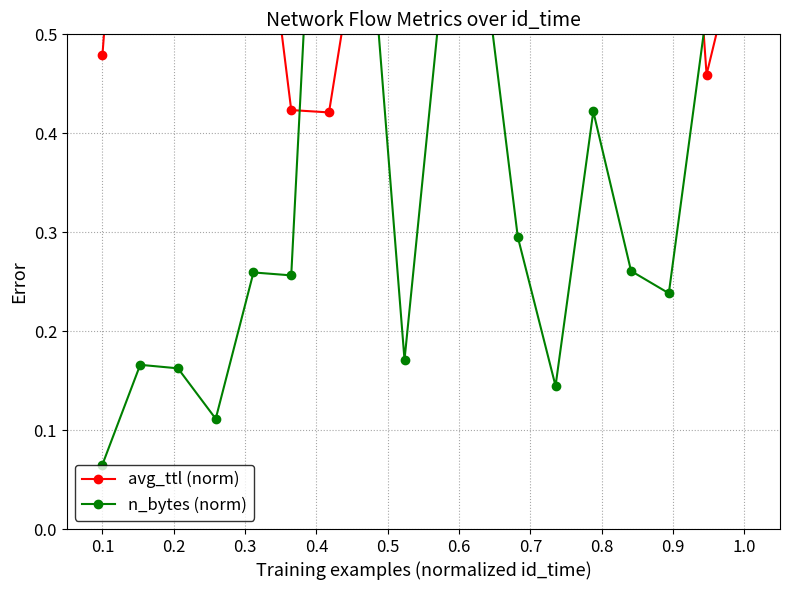

What are all the series names shown in the legend?

avg_ttl (norm), n_bytes (norm)